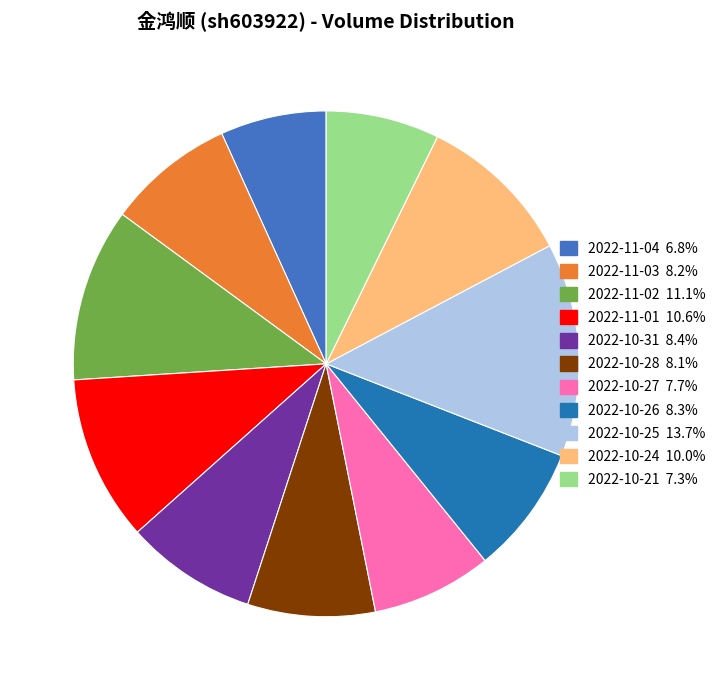

Does 2022-11-02 account for over 50% of the chart?

No